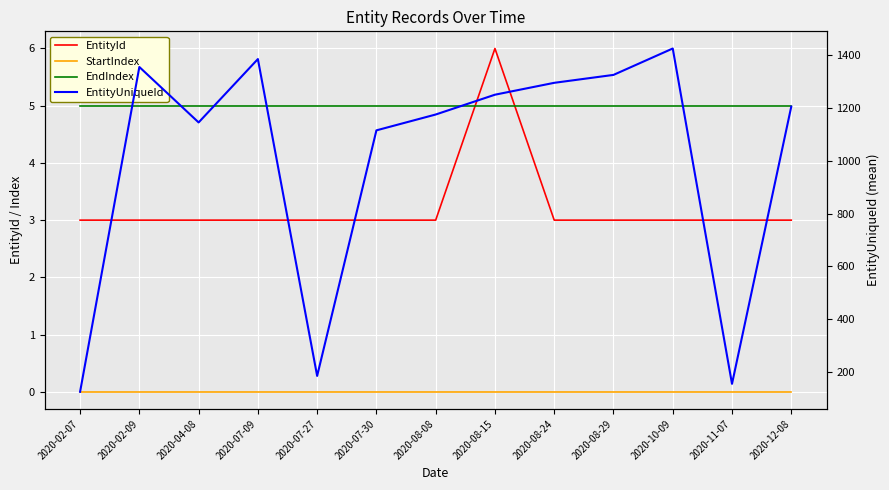

How many lines are shown in the chart?

4